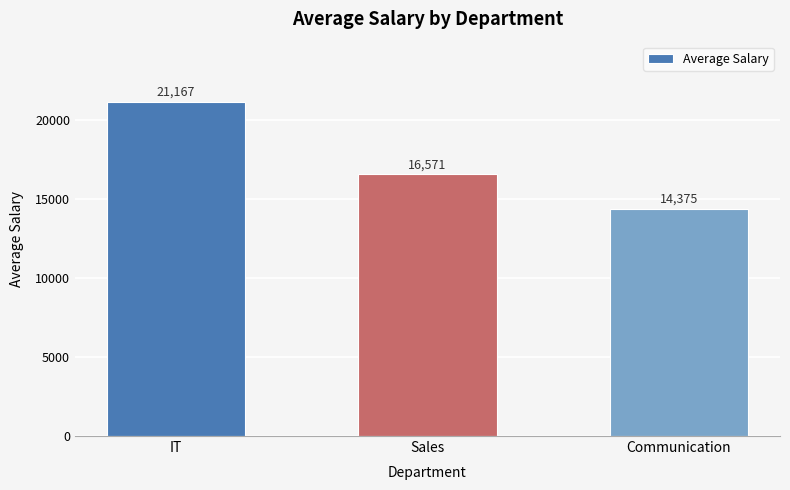

The value at Communication is 14375. True or false?

True